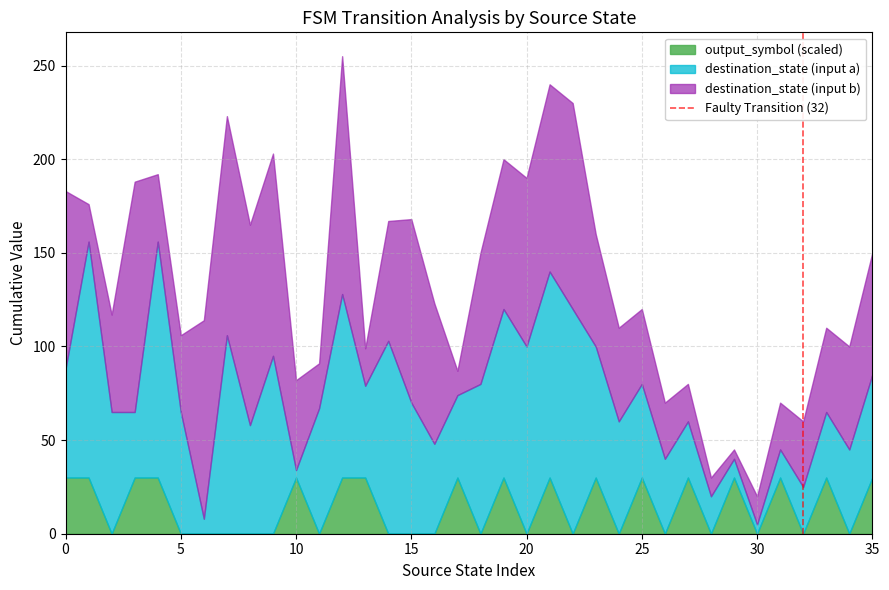

True or false: output_symbol (scaled) has a value of 20 at 15.

False